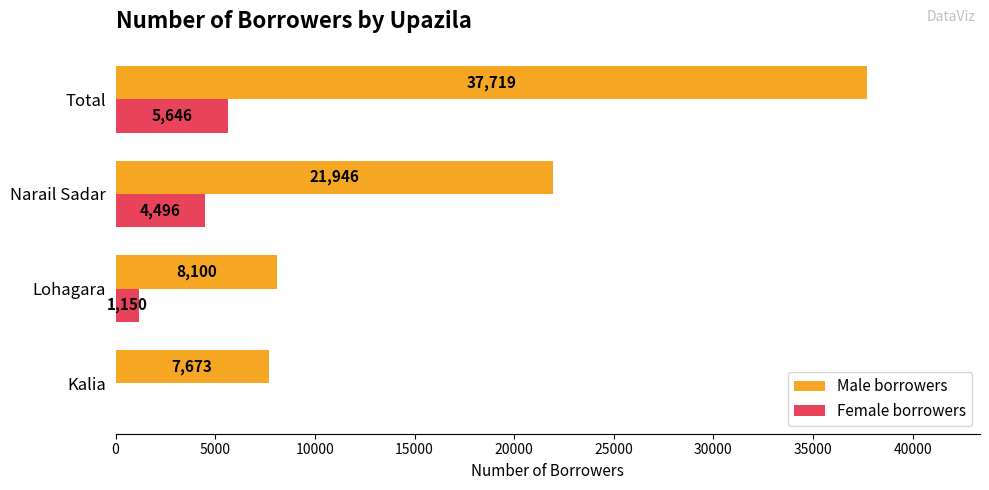

Which series has the largest range (max minus min)?

Male borrowers